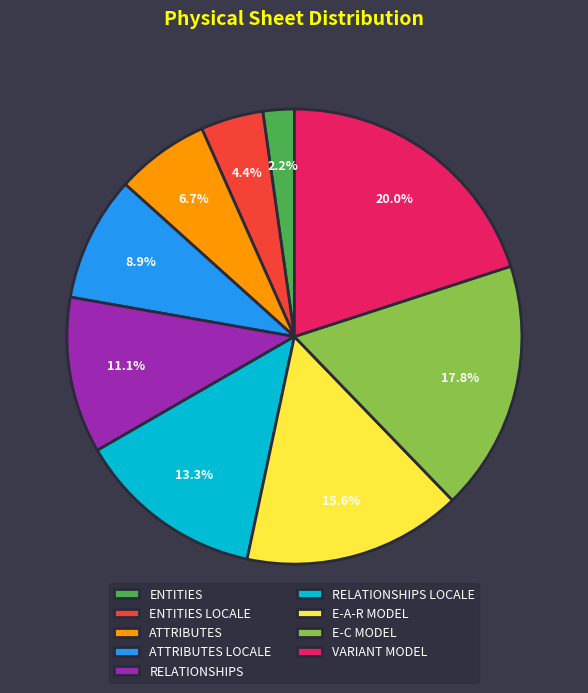

What is the smallest slice in the pie chart?

ENTITIES